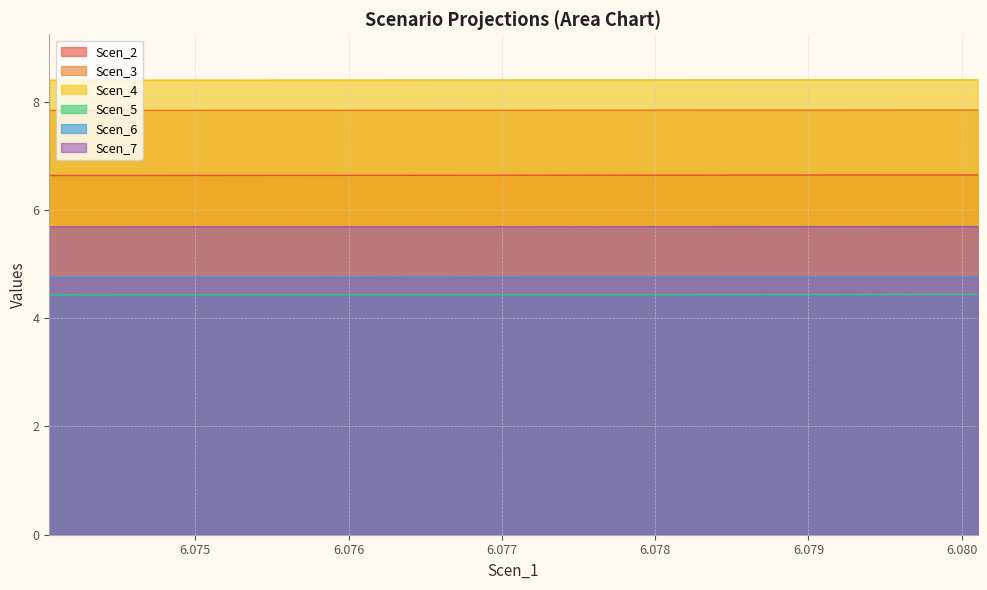

At how many categories does at least one series exceed 4?

20